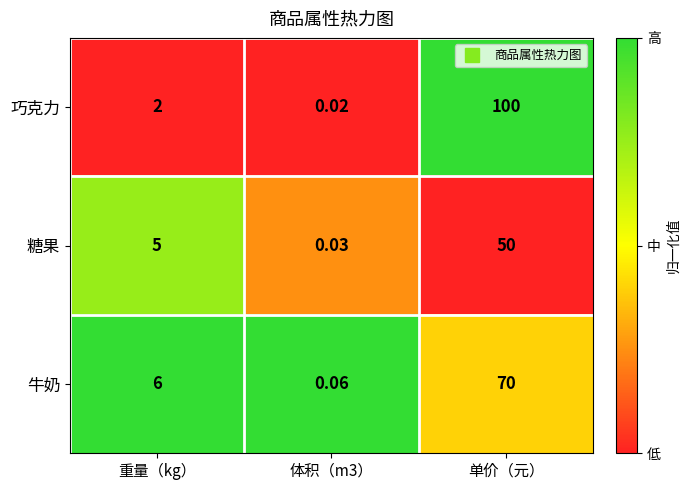

Is the value of 糖果 at 单价（元） greater than the value of 巧克力 at 单价（元）?

No